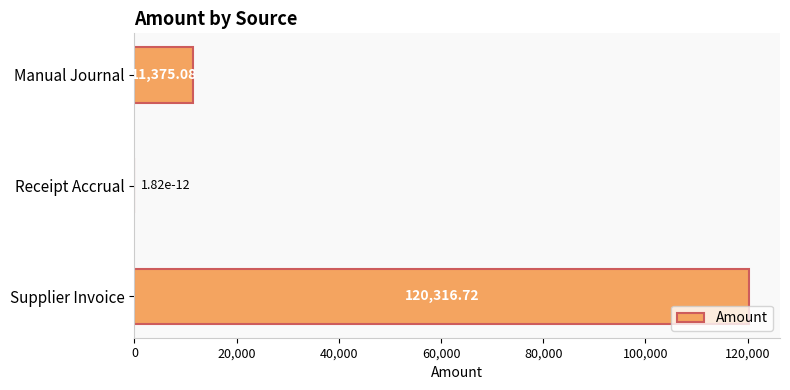

What is the sum of all values?

131691.8